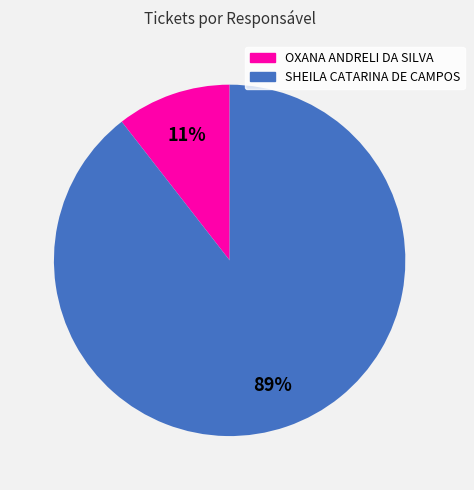

Which slice is the largest?

SHEILA CATARINA DE CAMPOS